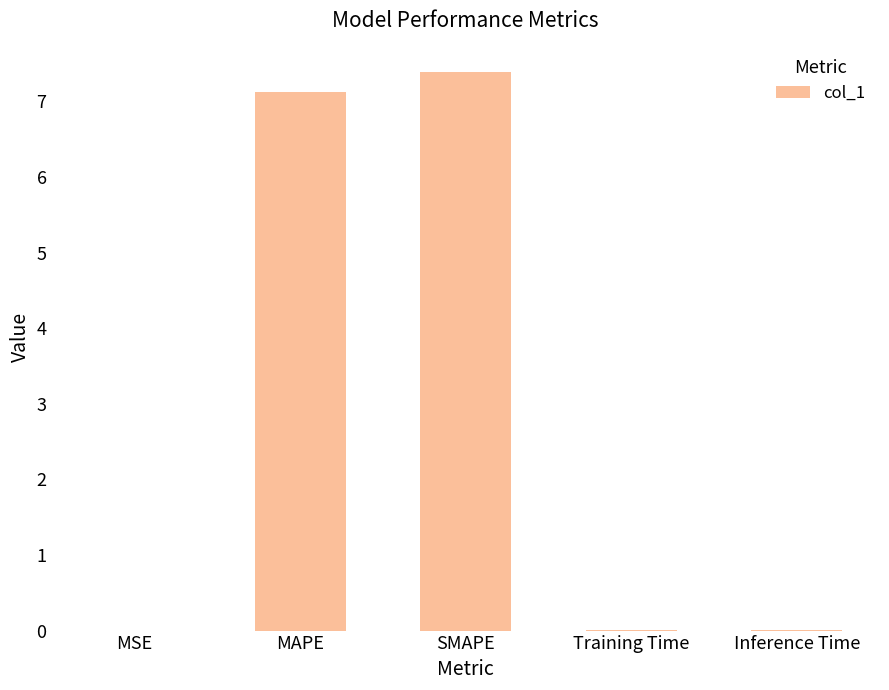

At which category does the chart reach its peak across all series?

SMAPE